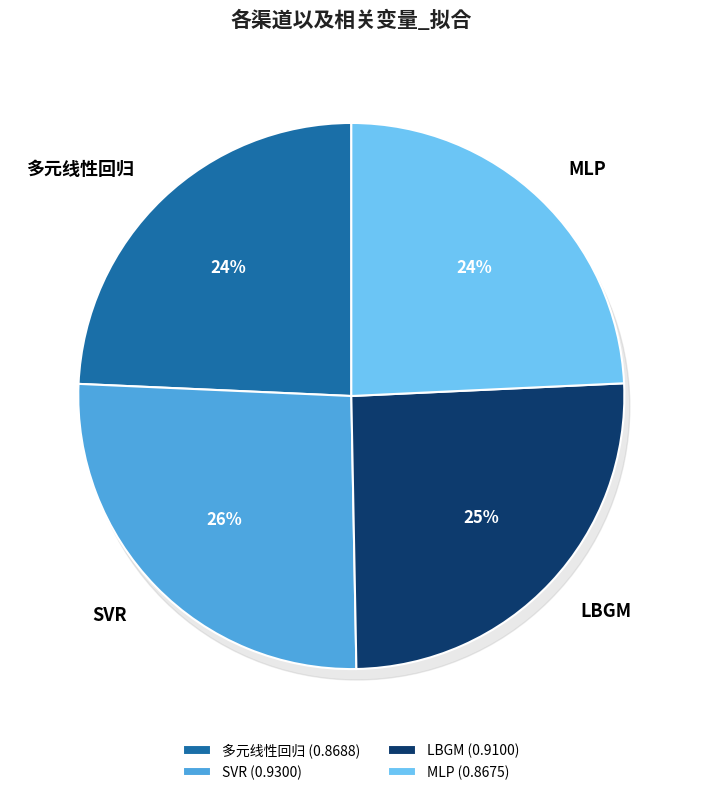

Which category has the smallest portion of the pie?

MLP